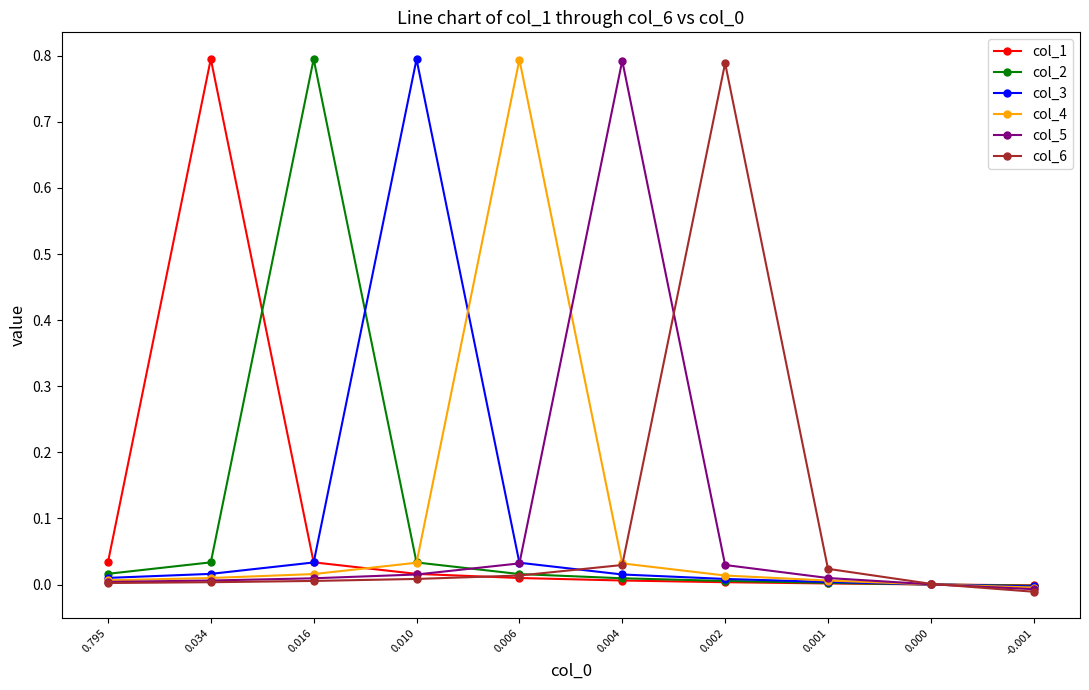

True or false: col_4 and col_2 intersect in this chart.

True